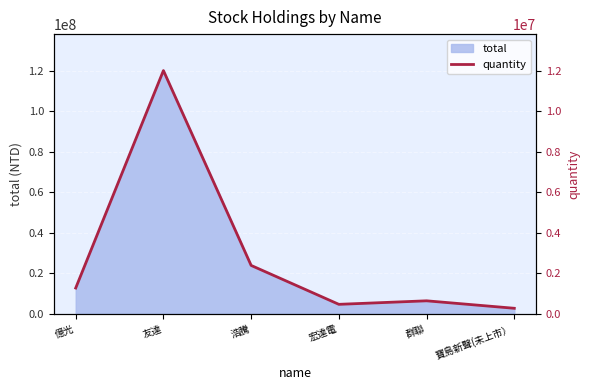

Rank the categories by value from lowest to highest.

寶島新聲(未上市）, 宏達電, 群聯, 億光, 浩騰, 友達